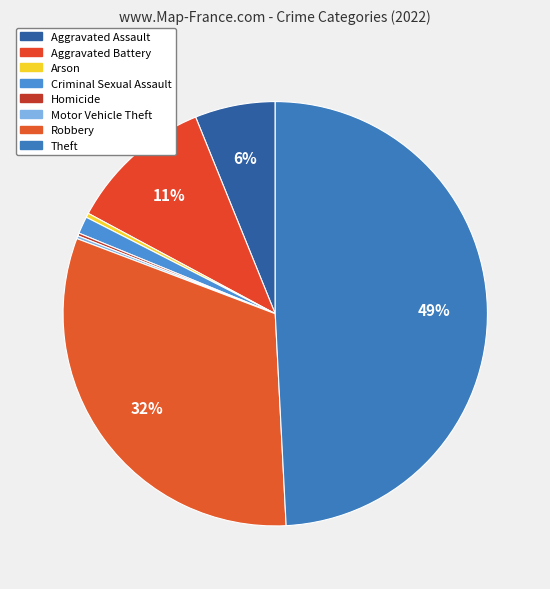

To the nearest percent, what percentage of the pie is Criminal Sexual Assault?

1%